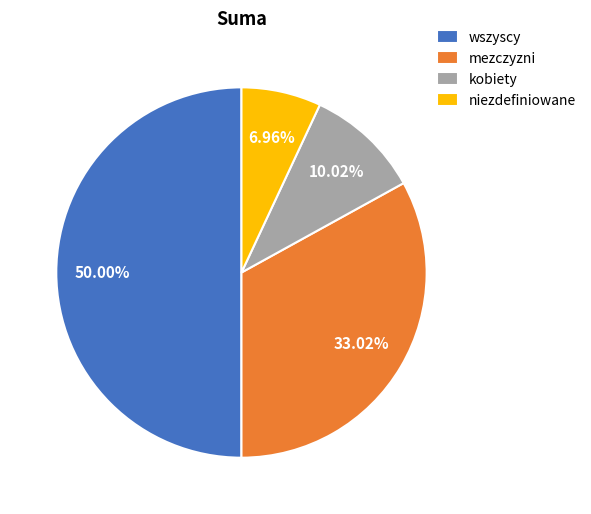

What is the smallest slice in the pie chart?

niezdefiniowane